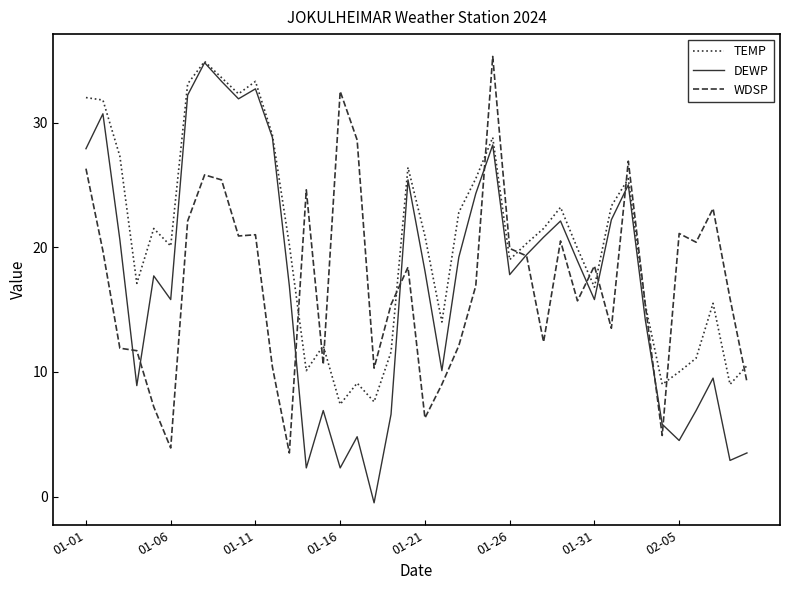

Which series has the largest range (max minus min)?

DEWP